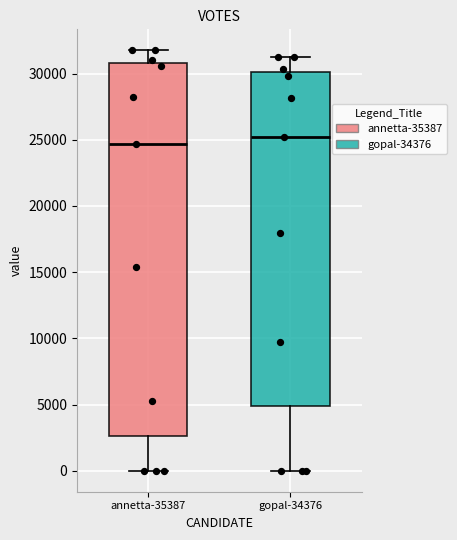

Which box is the tallest, from its lower edge to its upper edge?

annetta-35387